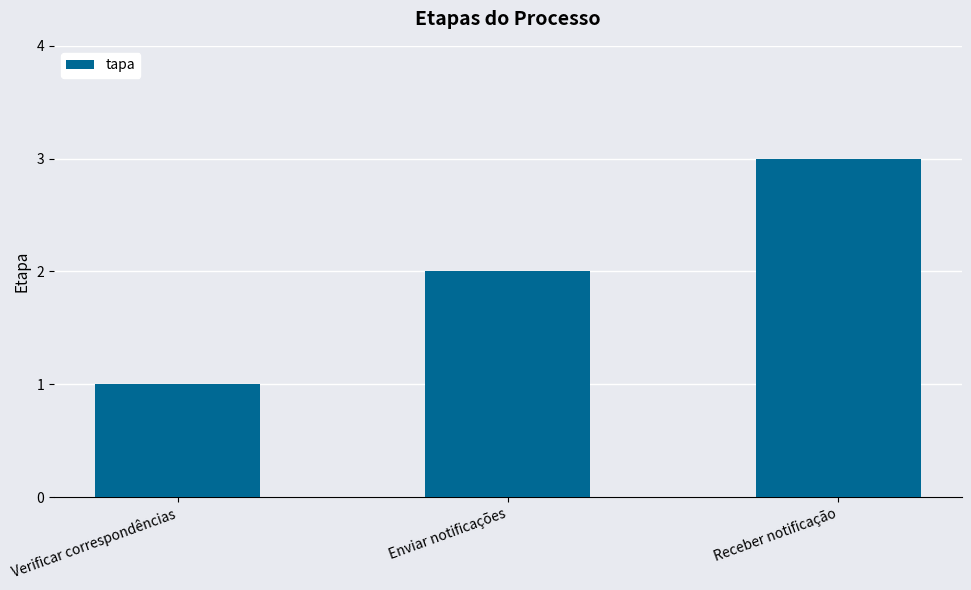

Reading left to right, transcribe all the data shown in this chart.

1	2	3